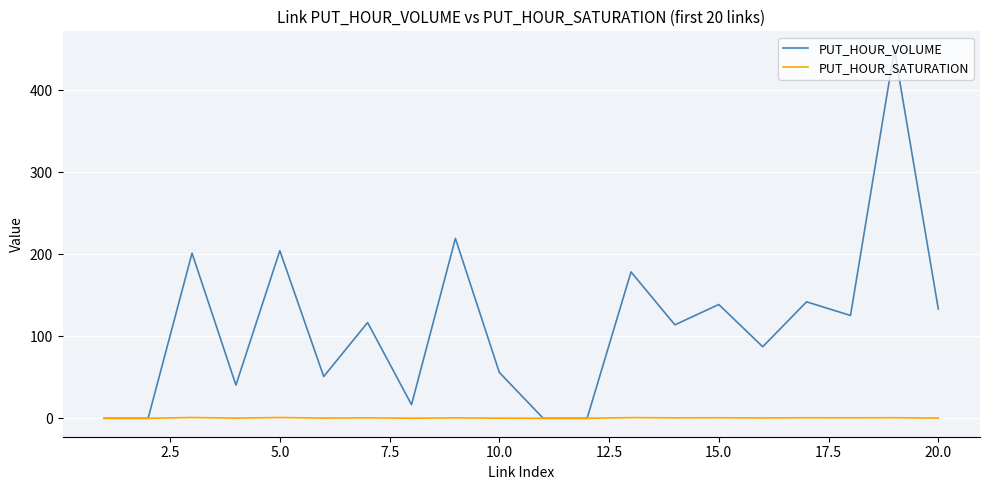

How many series are shown in this chart?

2